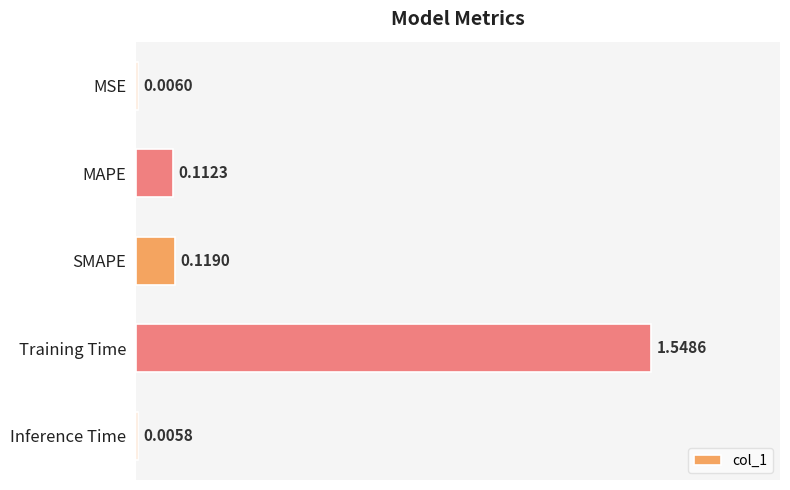

What is the sum of the values at SMAPE and Training Time?

1.7